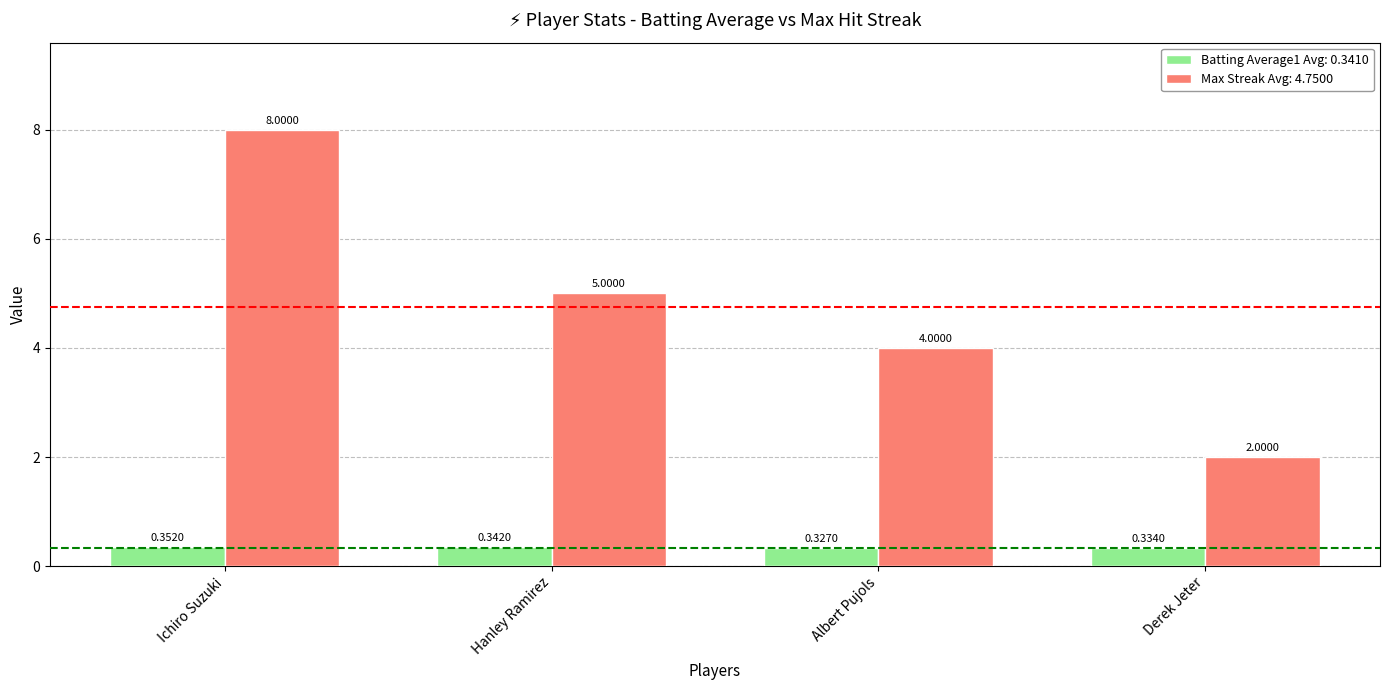

Which label corresponds to the smallest value in the chart?

Albert Pujols